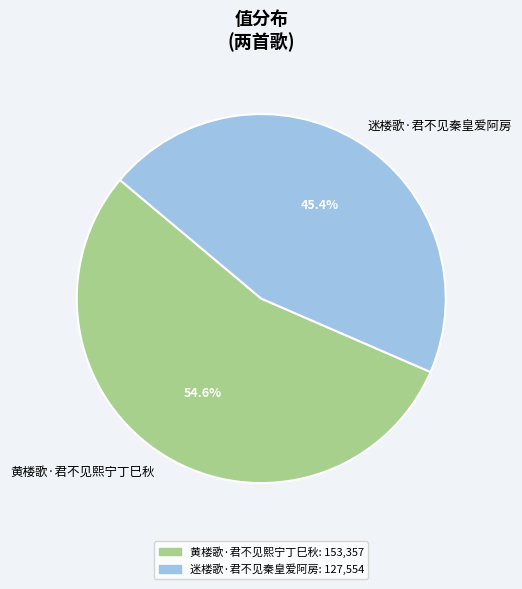

To the nearest percent, what is the difference between the largest and smallest slice percentages?

9%